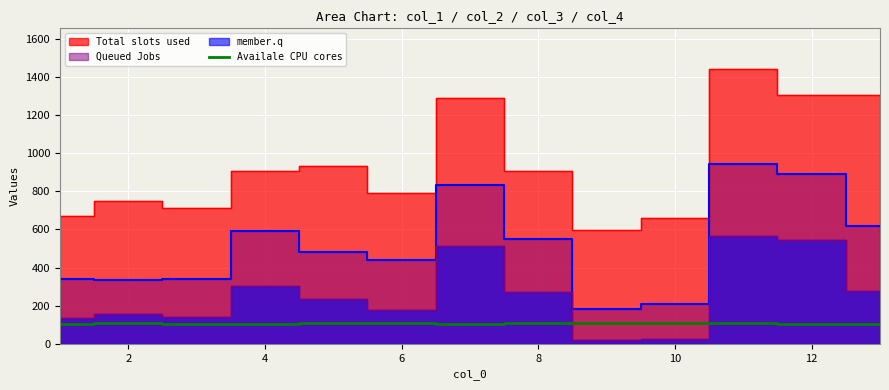

Count the values in the range 106 to 107.

11